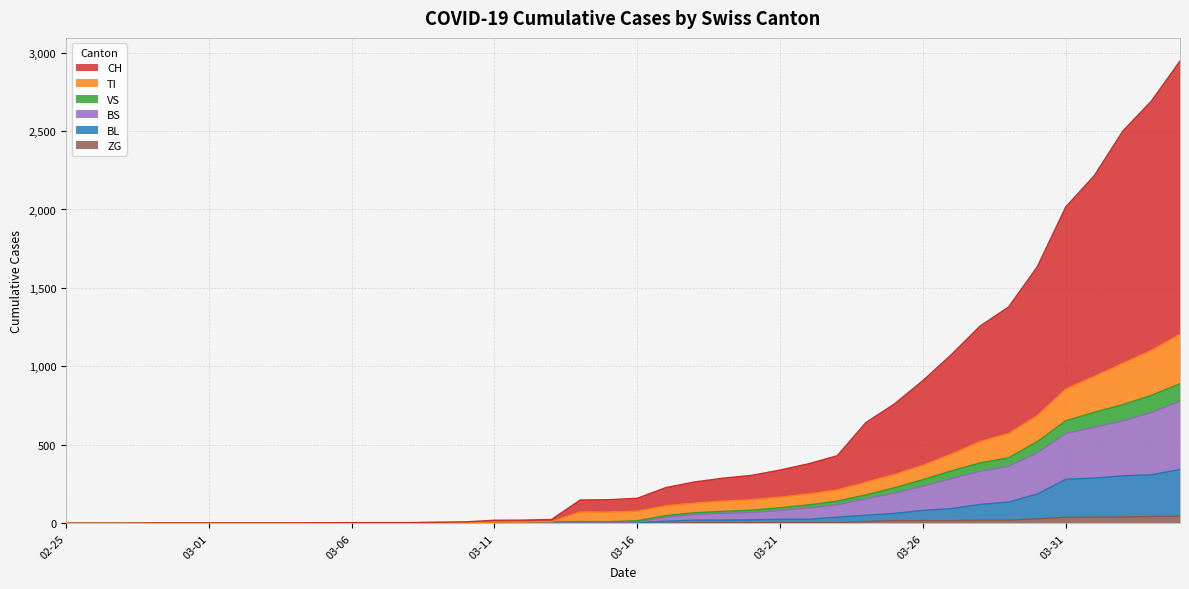

Does the chart display data point markers on the line(s)?

No